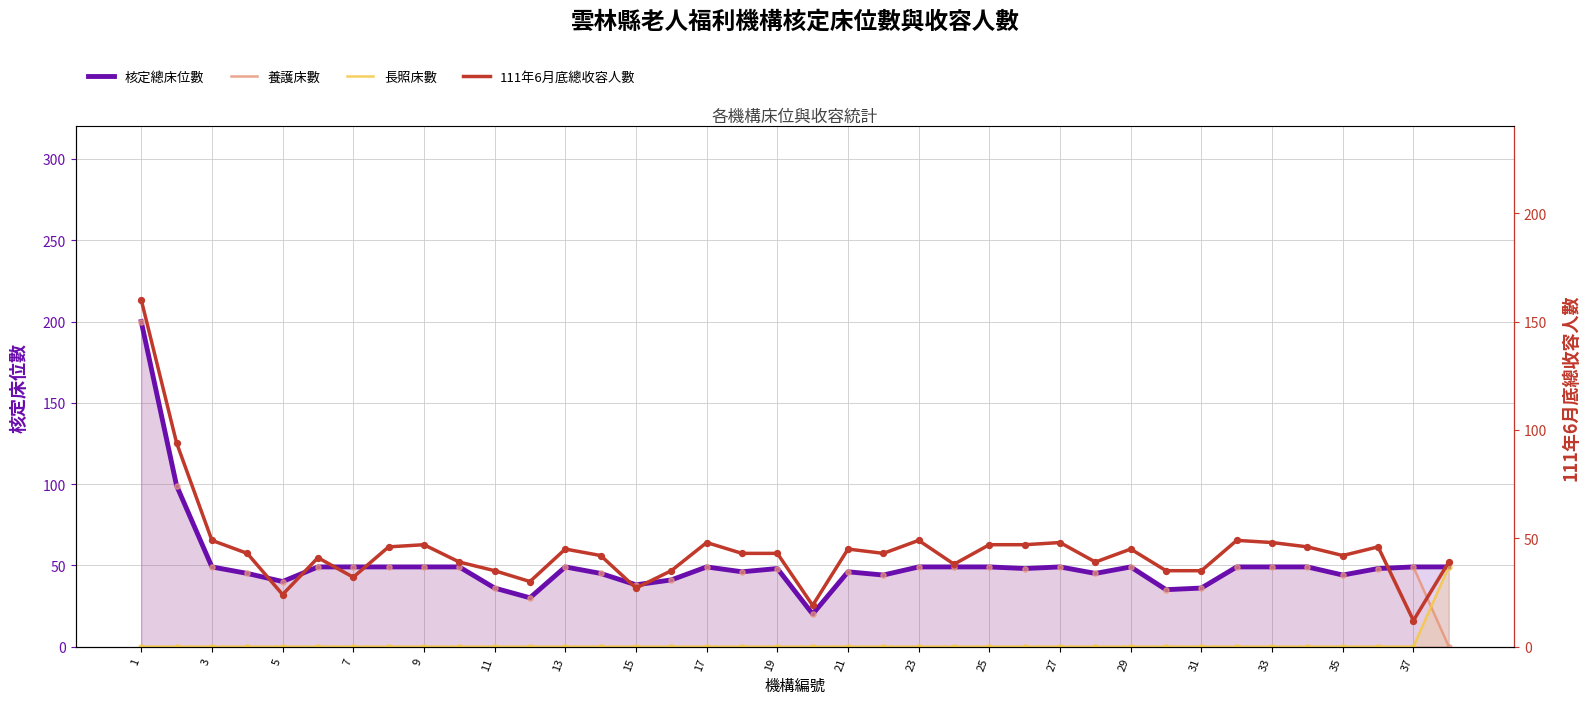

Which series has the largest Y range (max minus min)?

養護床數